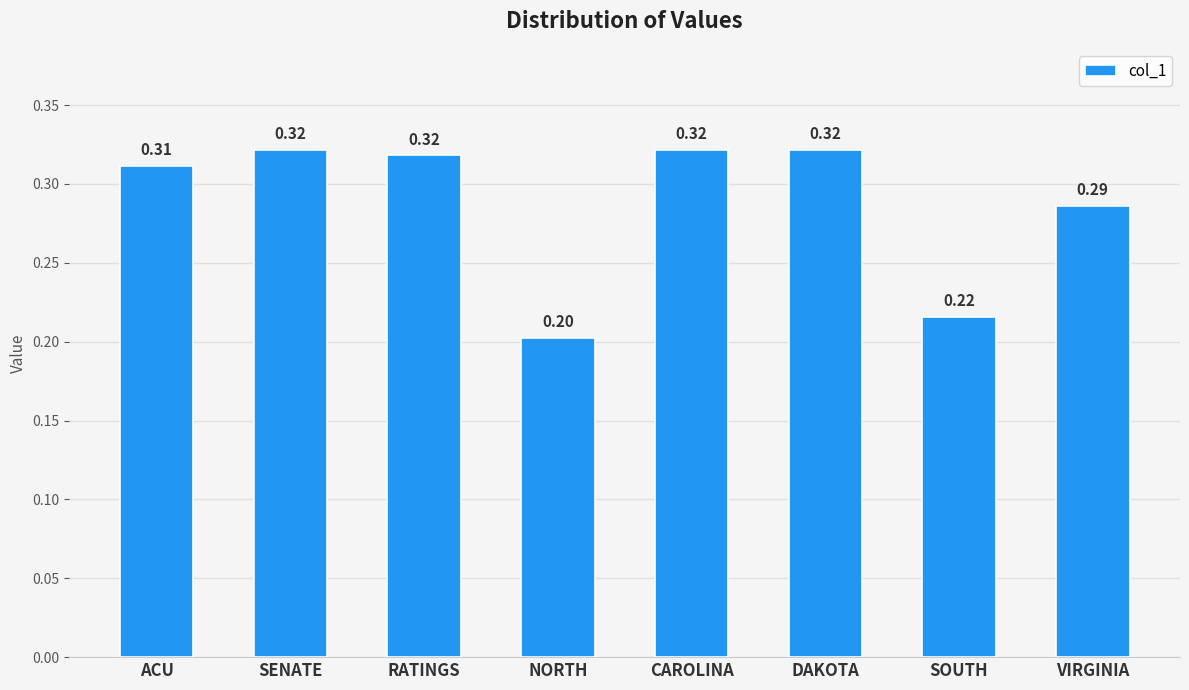

What is the label of the 2nd bar from the right?

SOUTH